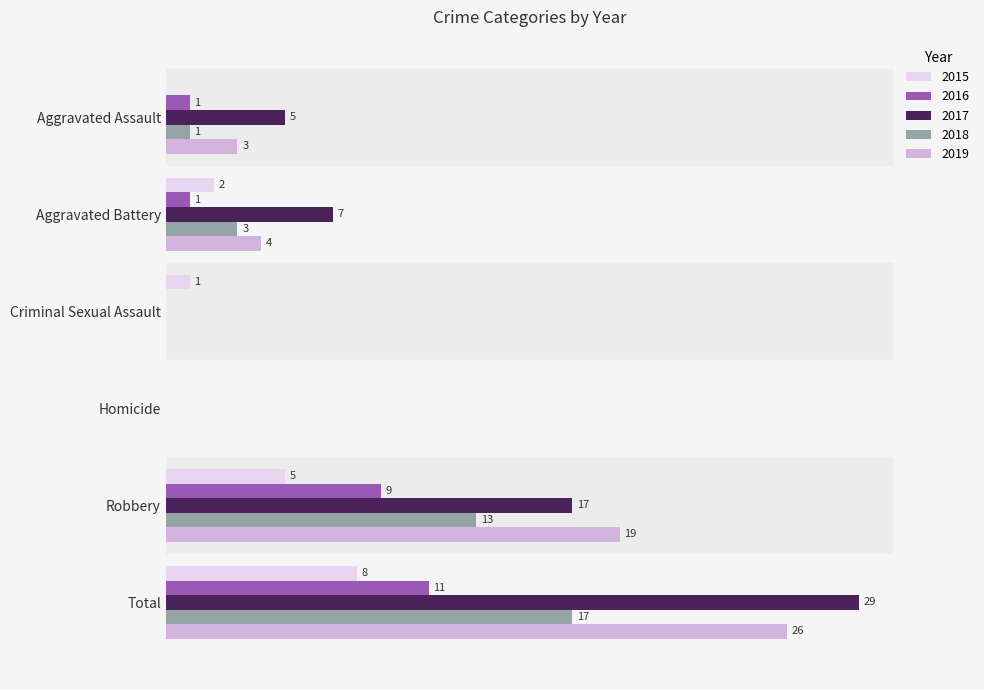

At which category is the sum across all series the highest?

Total